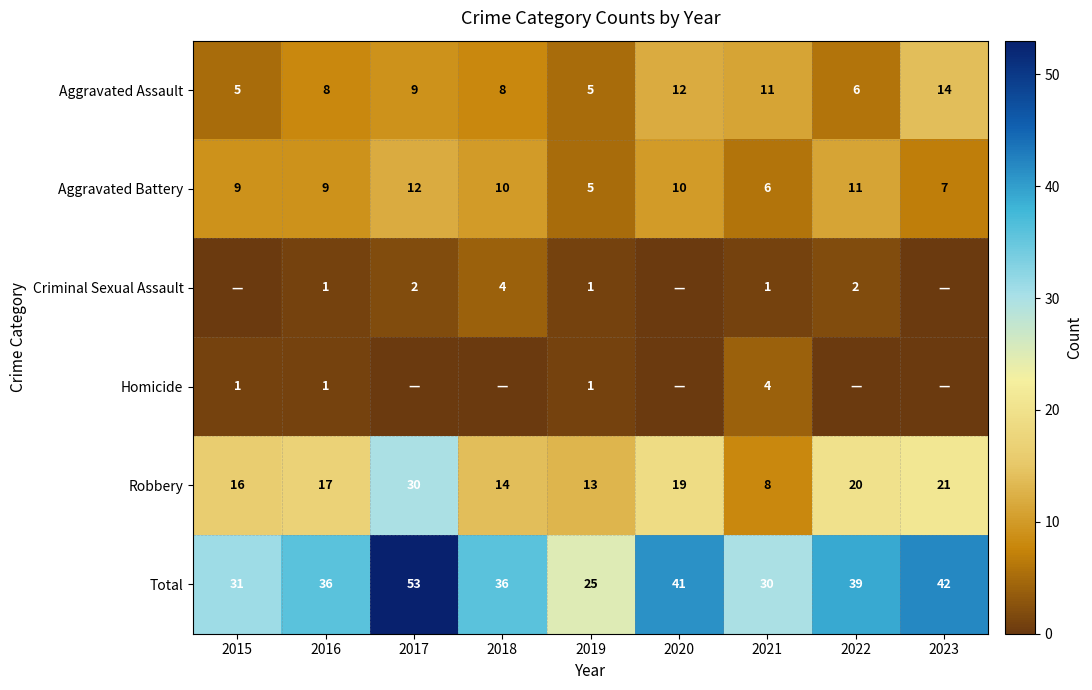

What is the sum of all Robbery values?

158